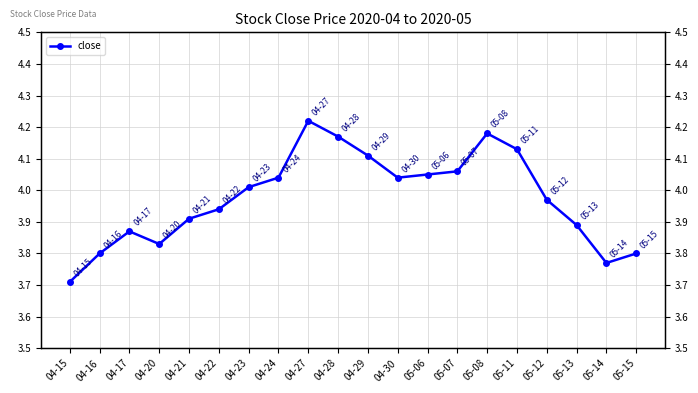

Reading right to left, transcribe all the data shown in this chart.

3.8	3.8	3.9	4.0	4.1	4.2	4.1	4.0	4.0	4.1	4.2	4.2	4.0	4.0	3.9	3.9	3.8	3.9	3.8	3.7